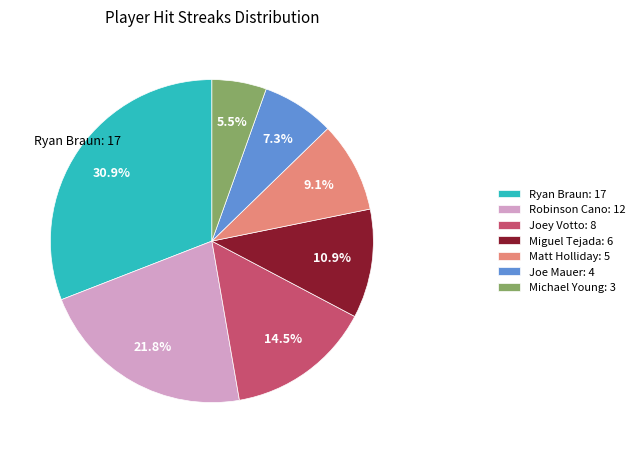

Is there a majority slice in this chart?

No